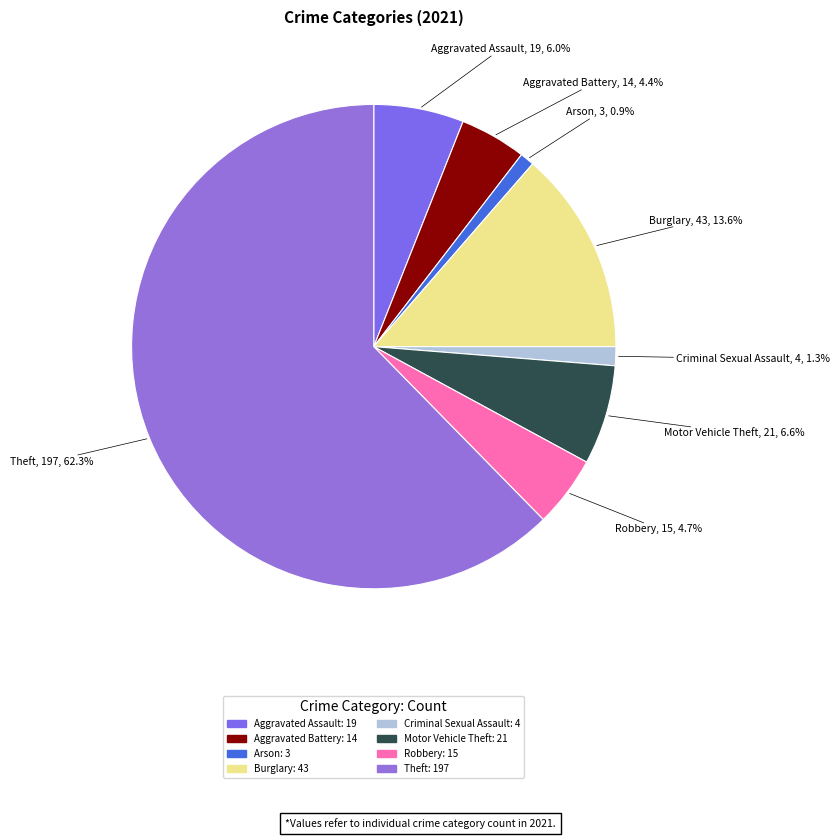

Approximately how many times larger is the value at Criminal Sexual Assault compared to Arson?

1.3